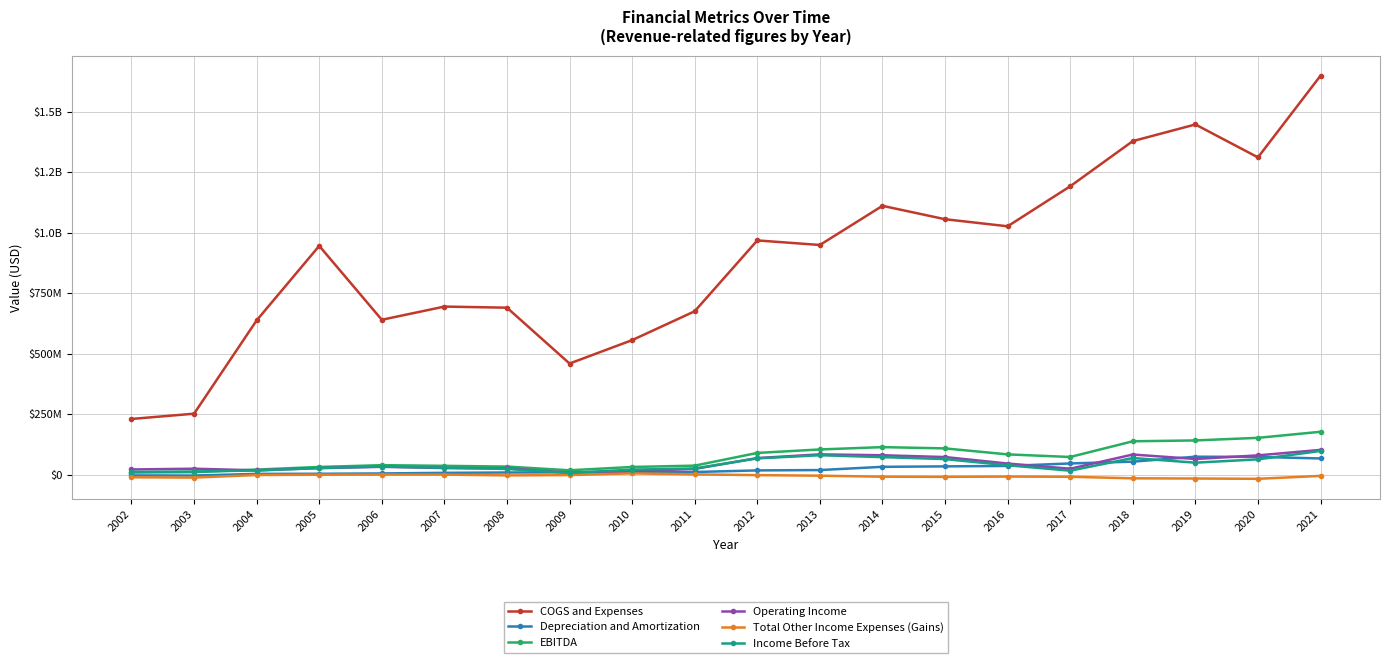

At 2004, list the series in order from smallest to largest.

Total Other Income Expenses (Gains), Depreciation and Amortization, Income Before Tax, Operating Income, EBITDA, COGS and Expenses